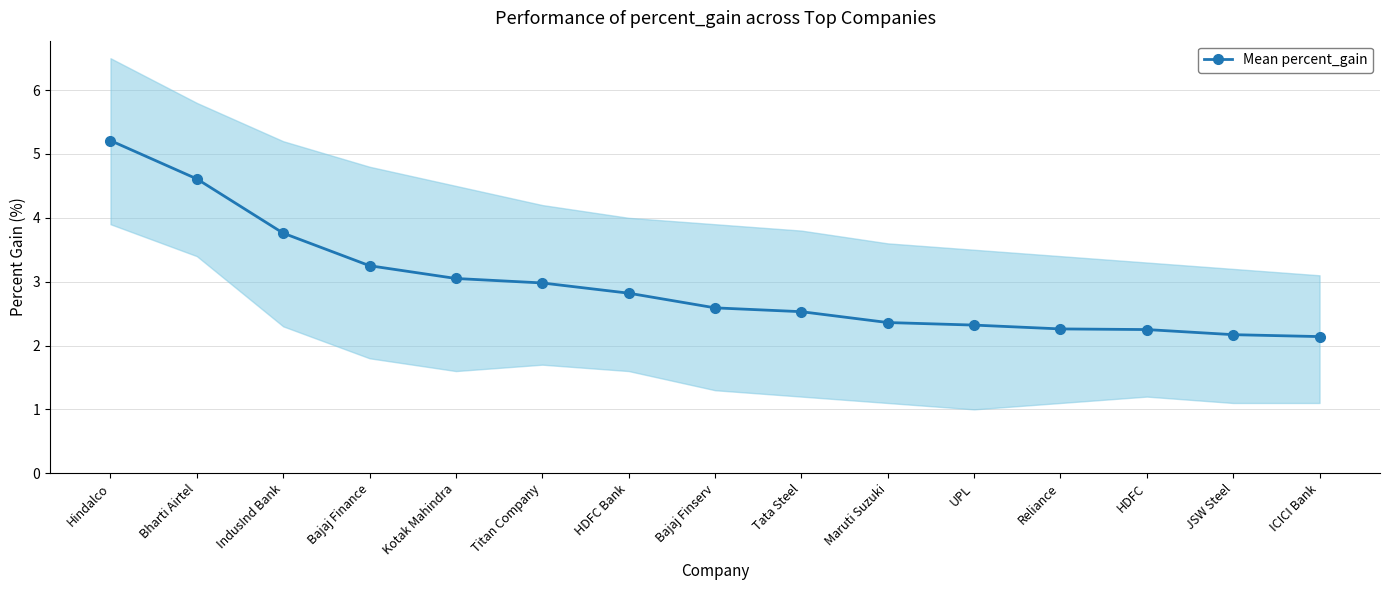

What is the value of the 7th point from the left?

2.8